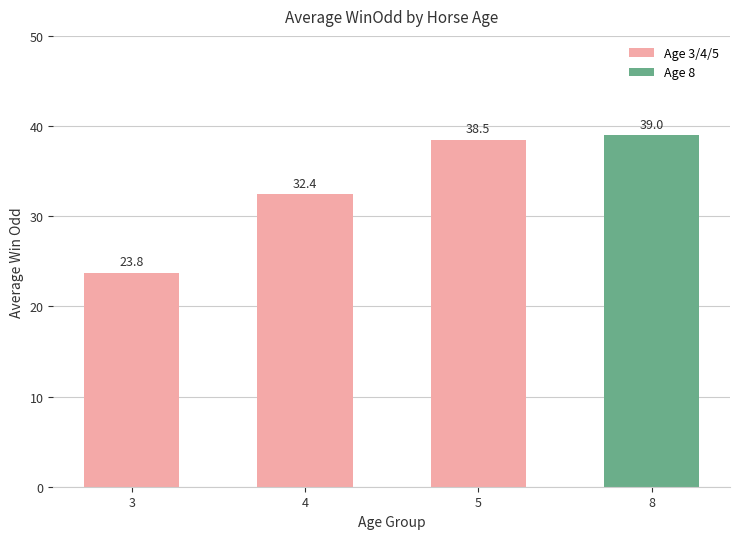

Reading left to right, extract all data points from this chart.

23.8	32.4	38.5	39.0